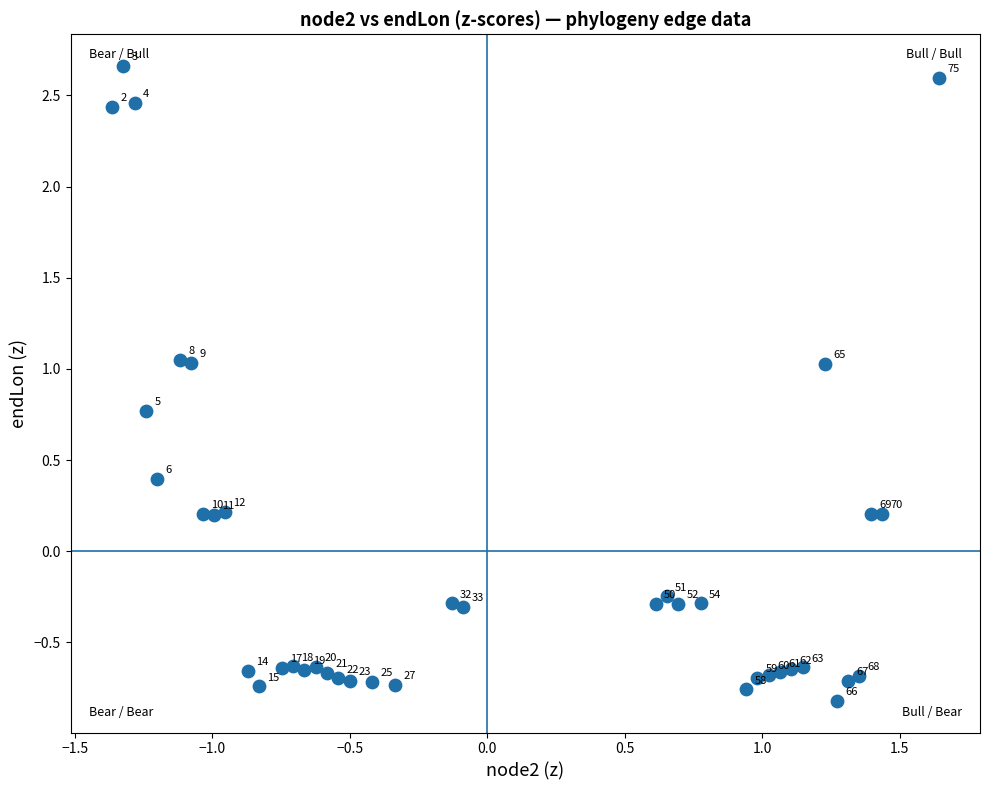

What is the range of Y values (max minus min)?

3.5